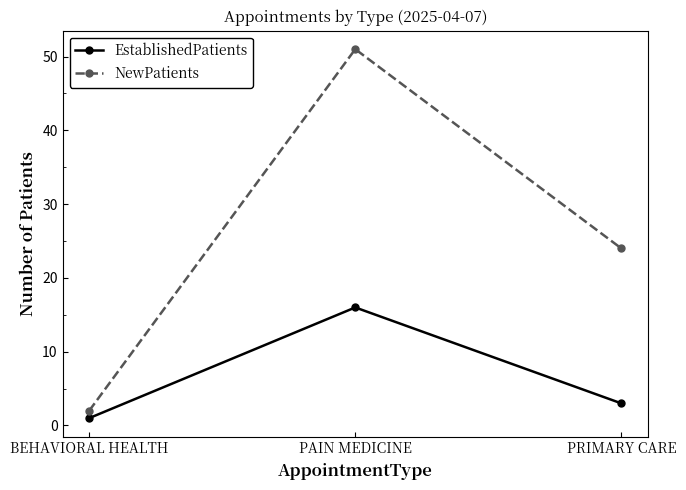

What is the difference between the second highest and minimum values in the NewPatients series?

22